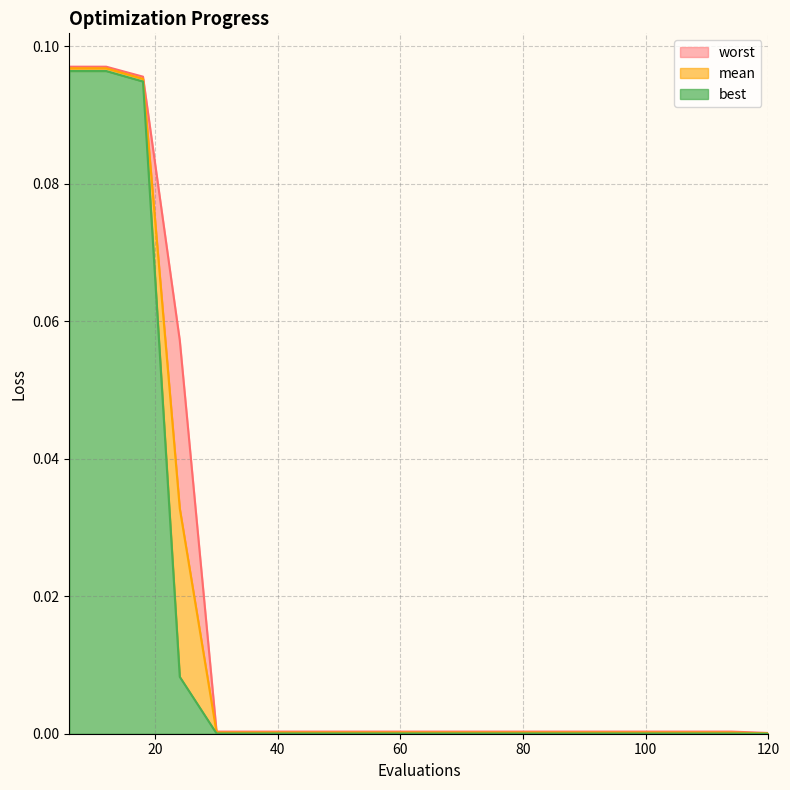

Which series has the largest range (max minus min)?

worst